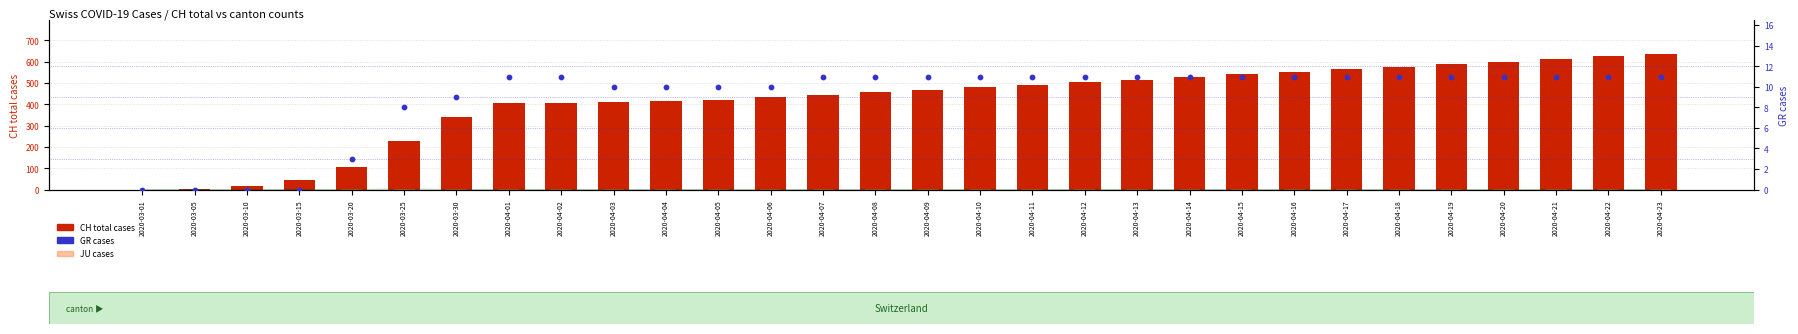

At how many categories does at least one series exceed 199?

25